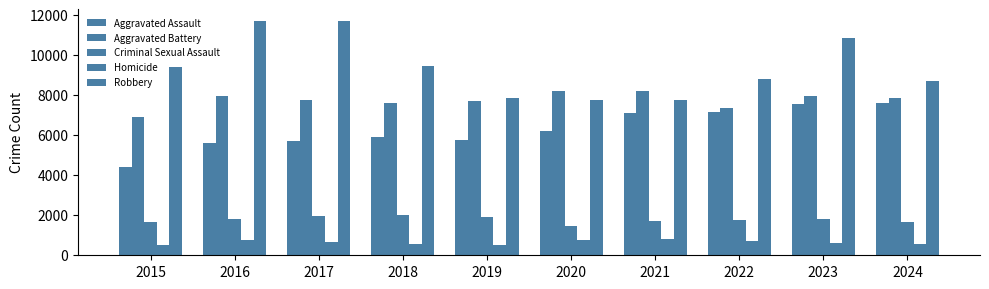

Are the bars grouped side by side (vs. stacked)?

Yes